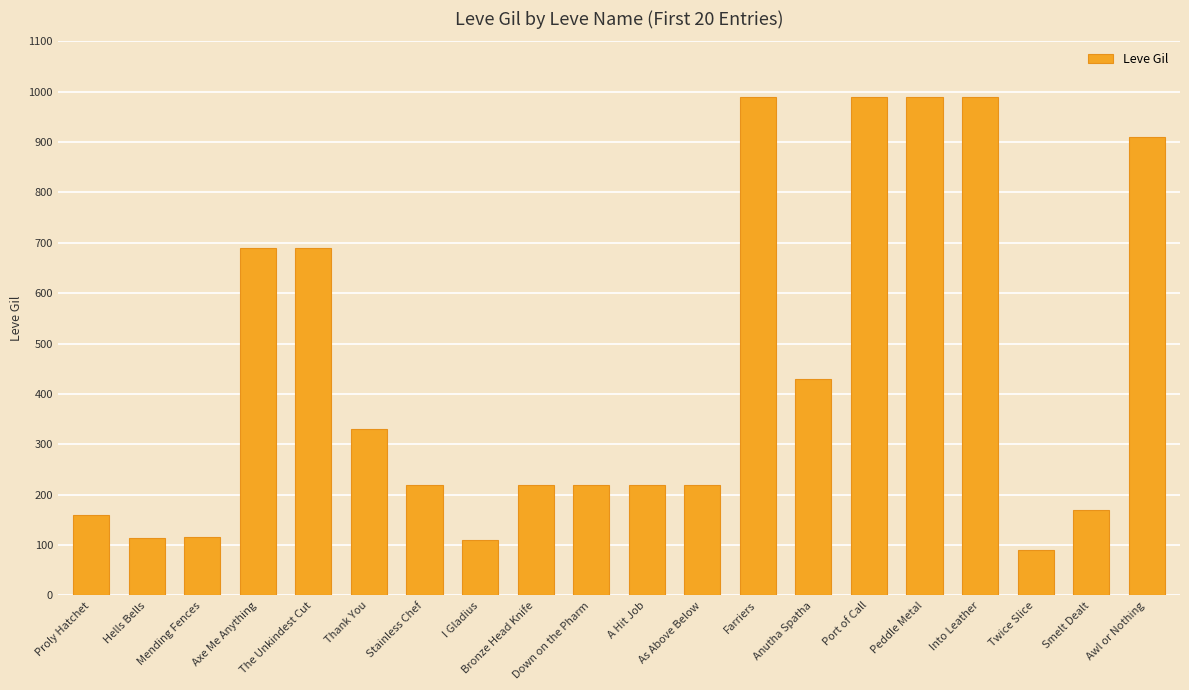

What is the ratio of the value at Thank You to the value at Smelt Dealt?

1.9